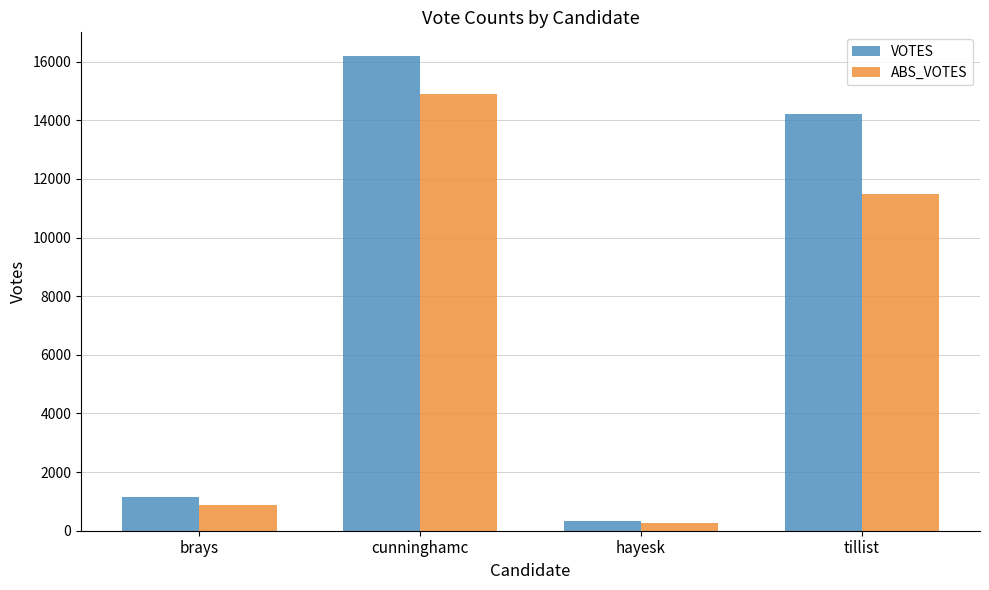

Does the chart contain stacked bars?

No